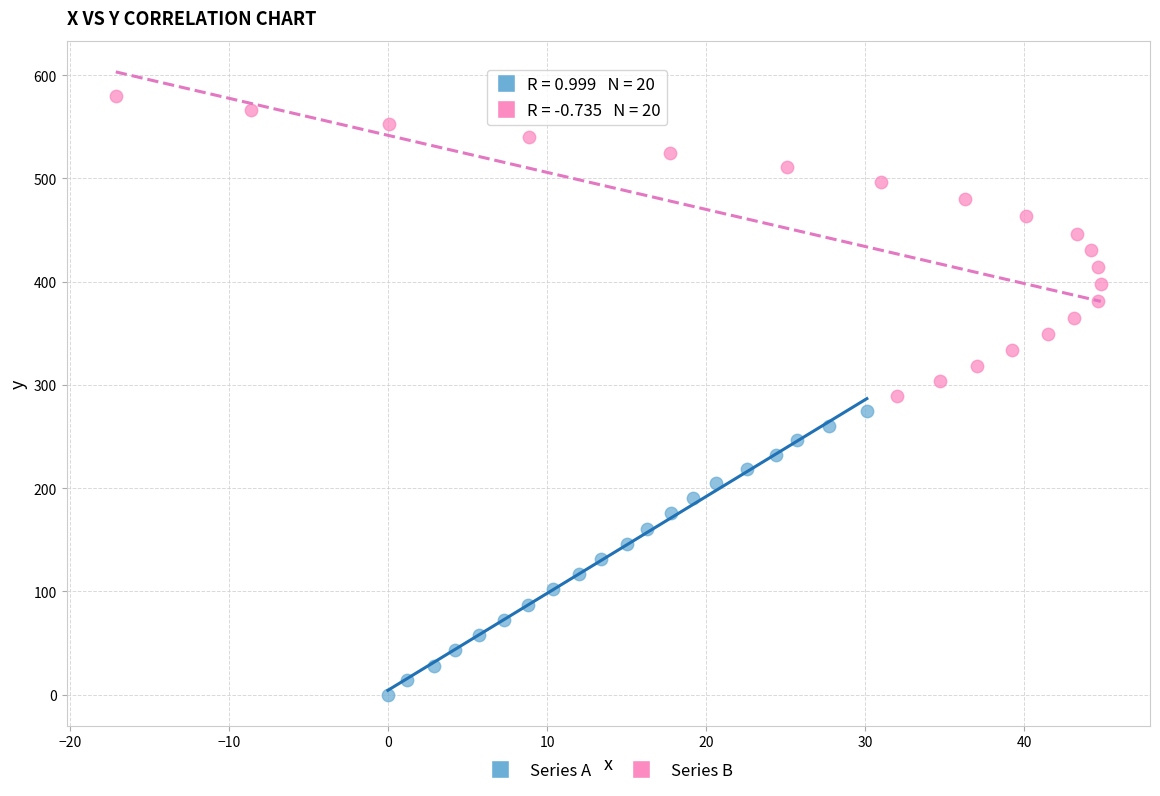

Which series contains the highest Y value?

Series B